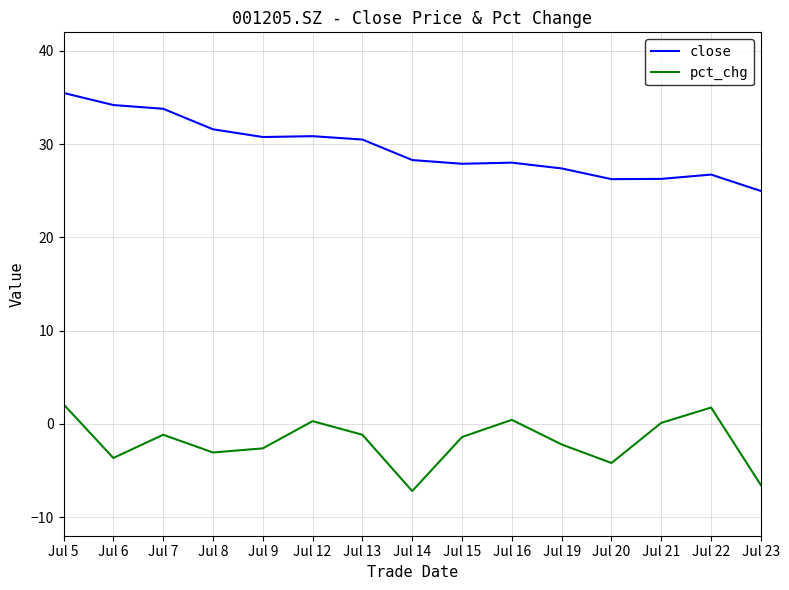

Which series has the largest range (max minus min)?

close